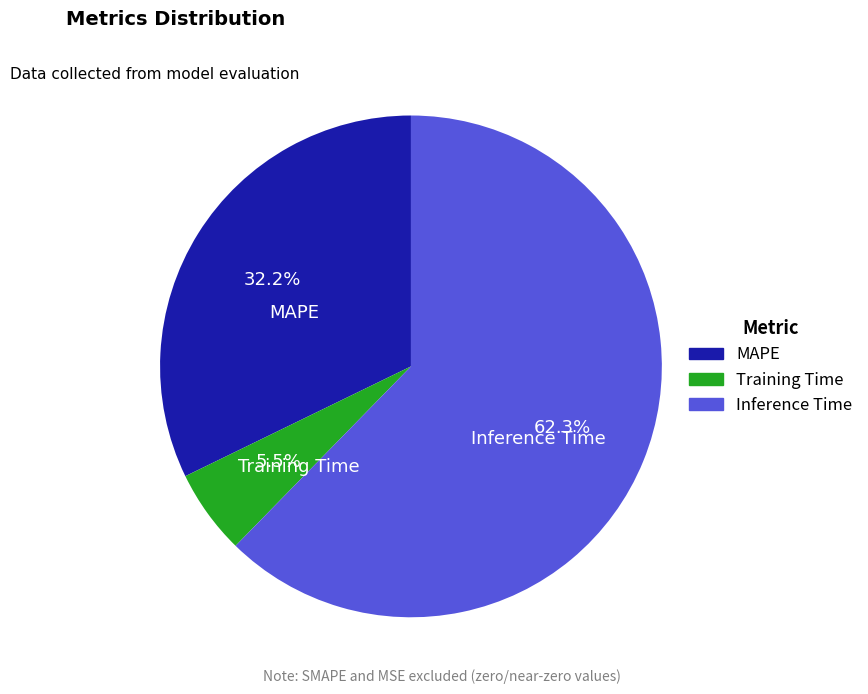

What is the majority slice?

Inference Time